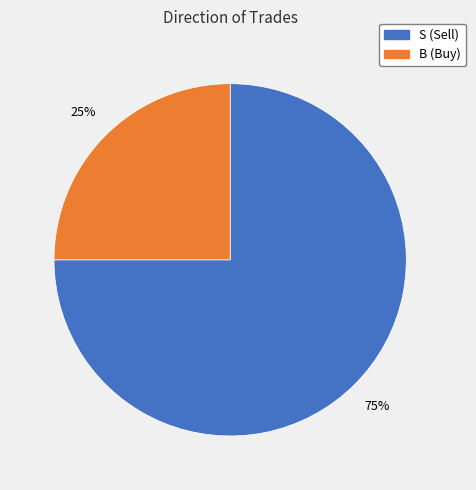

How many segments does this pie chart have?

2